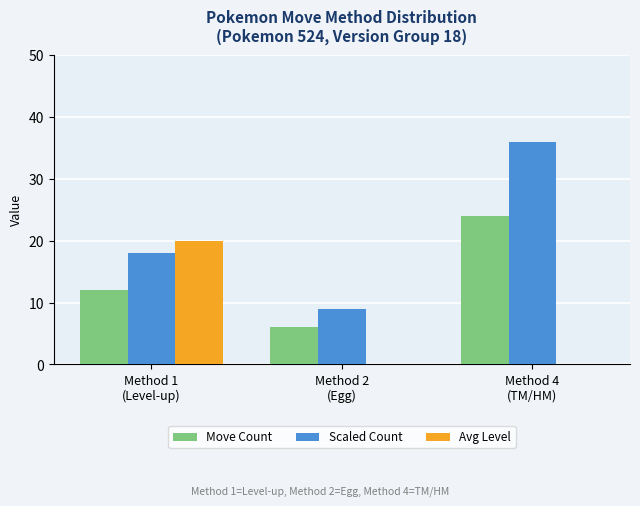

What is the maximum value for Scaled Count?

36.0